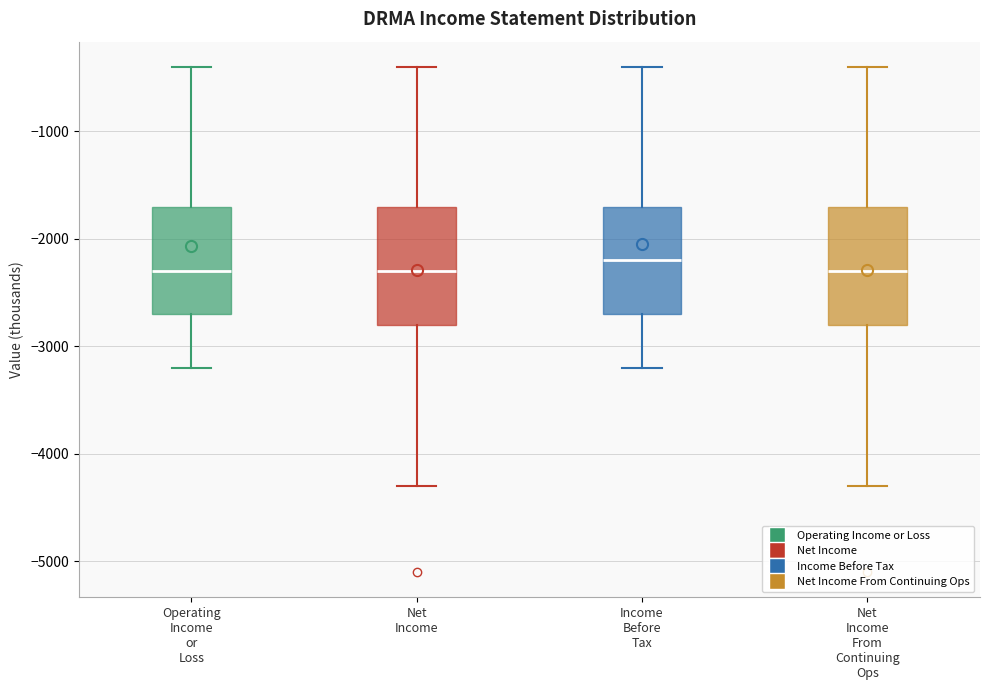

Where does the median line of the box for Operating Income or Loss sit on the y-axis? The values are not printed on the chart, so give them approximately, as read against the axis.

-2300